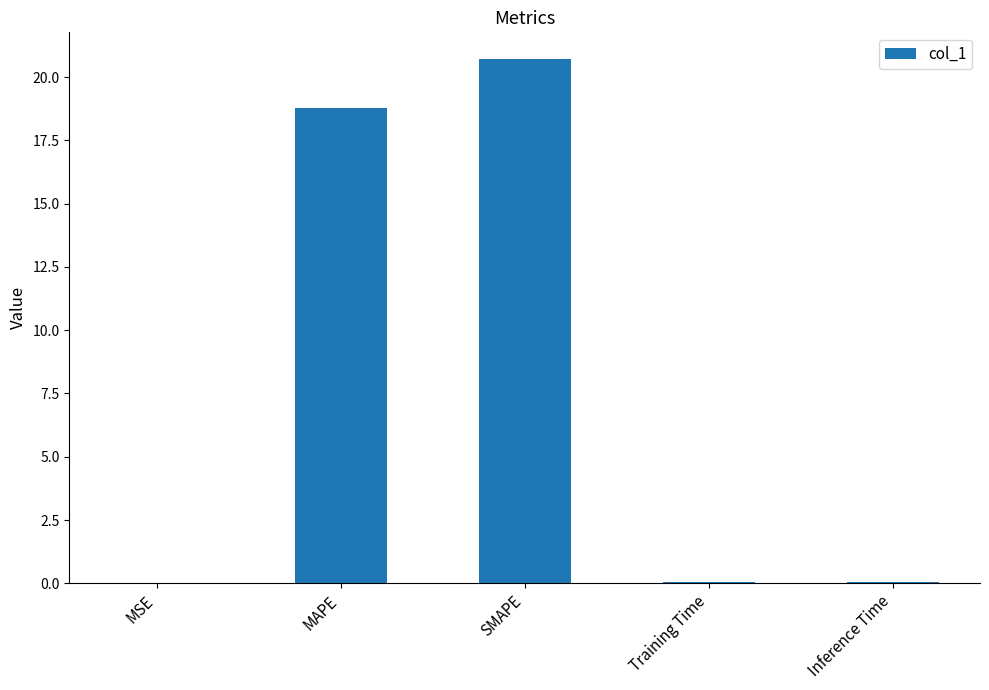

What is the maximum value shown in the chart?

20.7